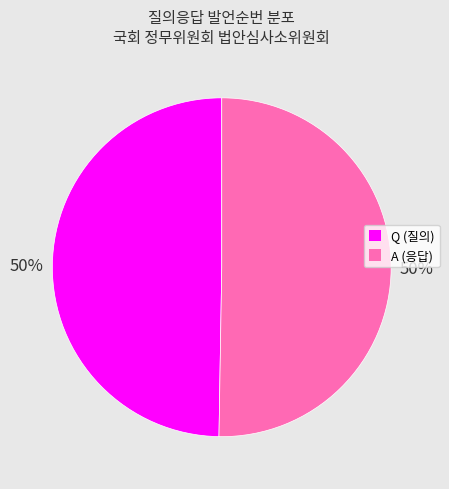

What is the ratio of the value at A (응답) to the value at Q (질의)?

1.0